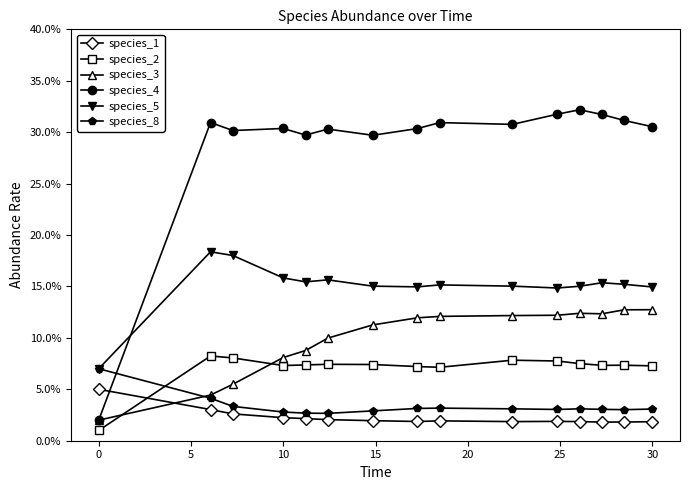

In species_8, how many points are higher than both neighbors (excluding endpoints)?

2